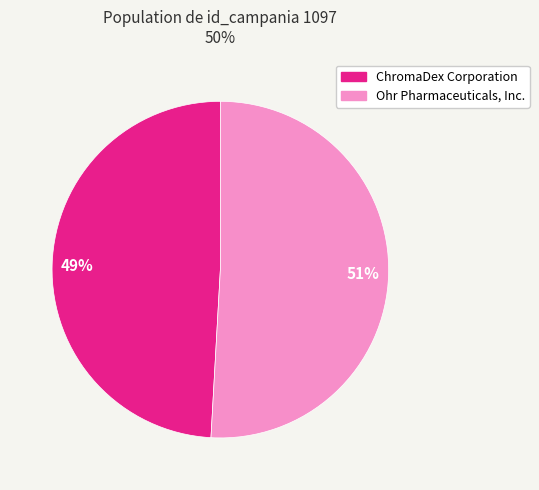

Which has a higher value, Ohr Pharmaceuticals, Inc. or ChromaDex Corporation?

Ohr Pharmaceuticals, Inc.